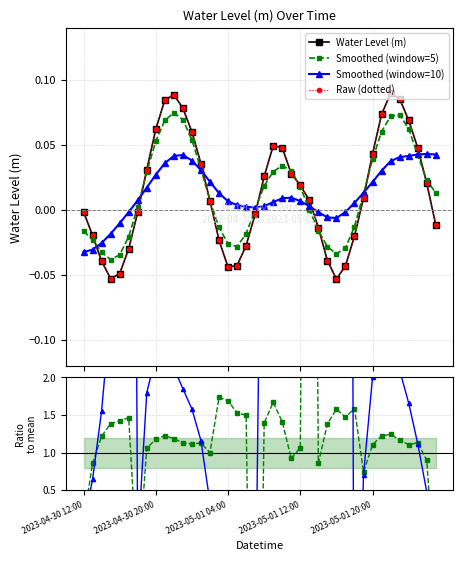

How many values in Smoothed (window=10) are above zero?

30